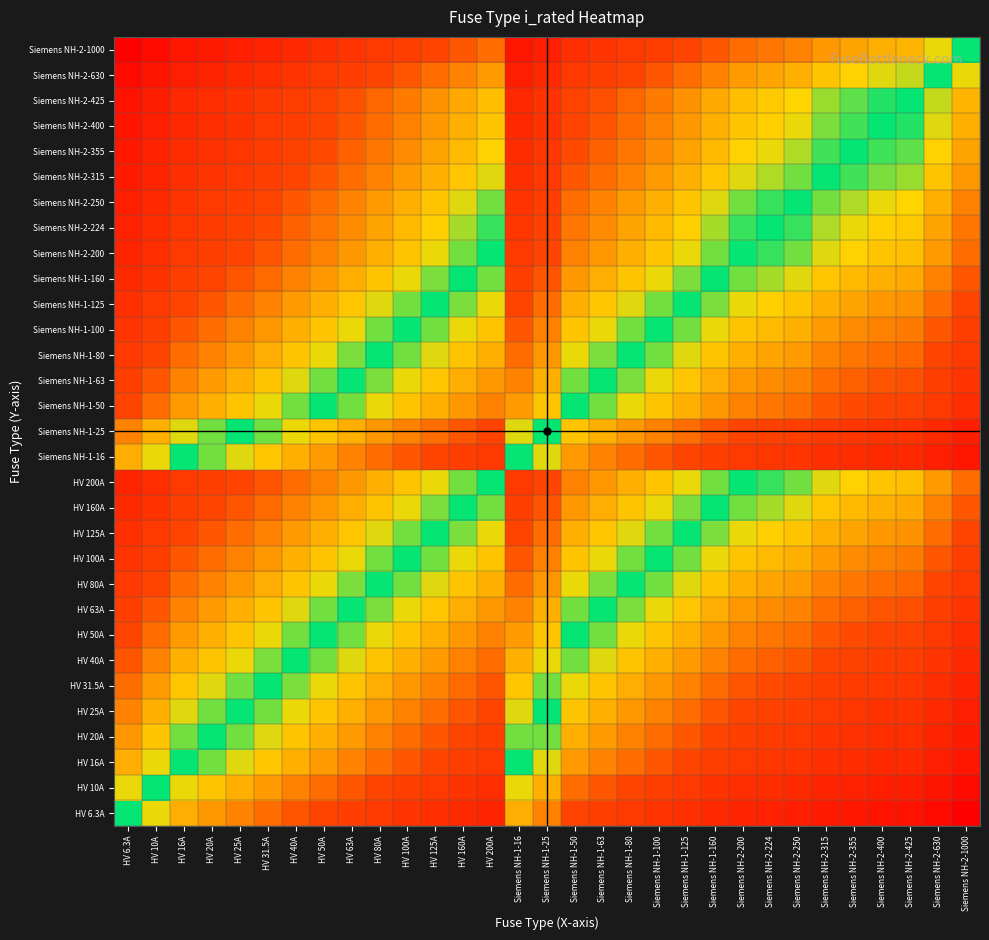

Between Siemens NH-2-200 and HV 16A, which is larger?

HV 16A